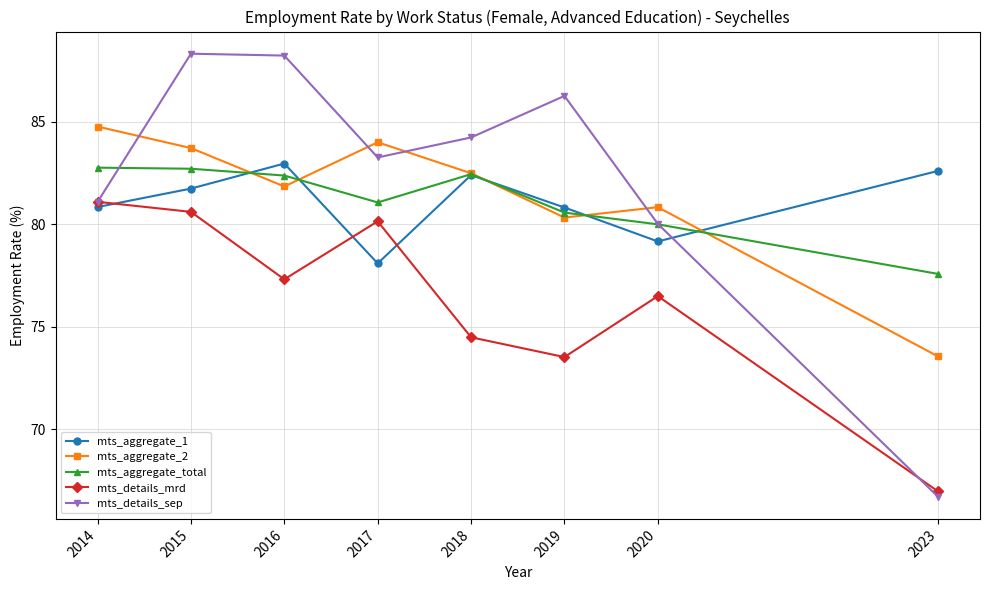

How many data points in mts_aggregate_total are above 82?

4